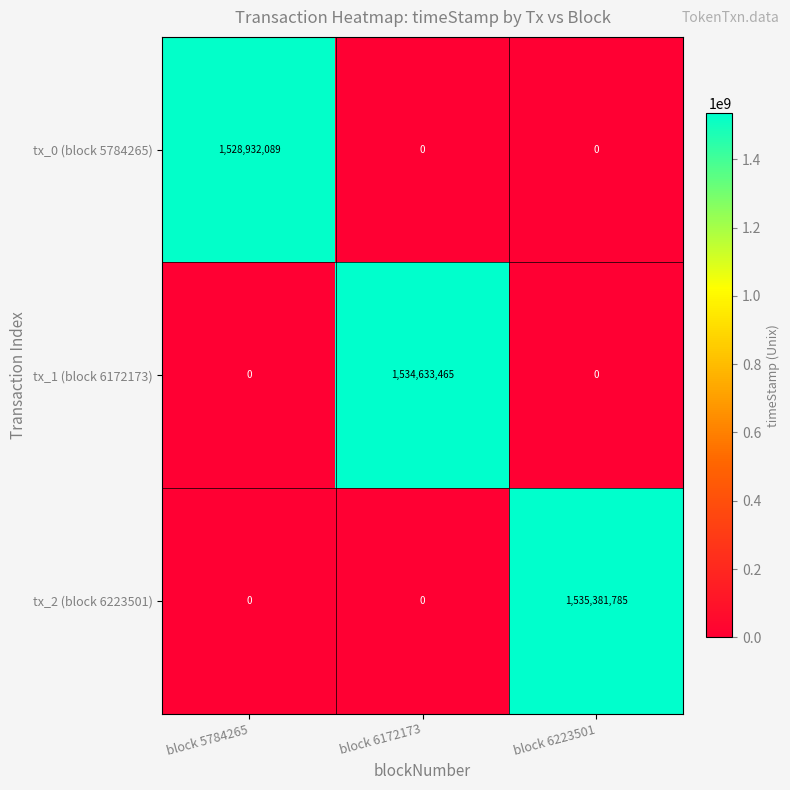

What is the sum of all tx_0 (block 5784265) values?

1528932089